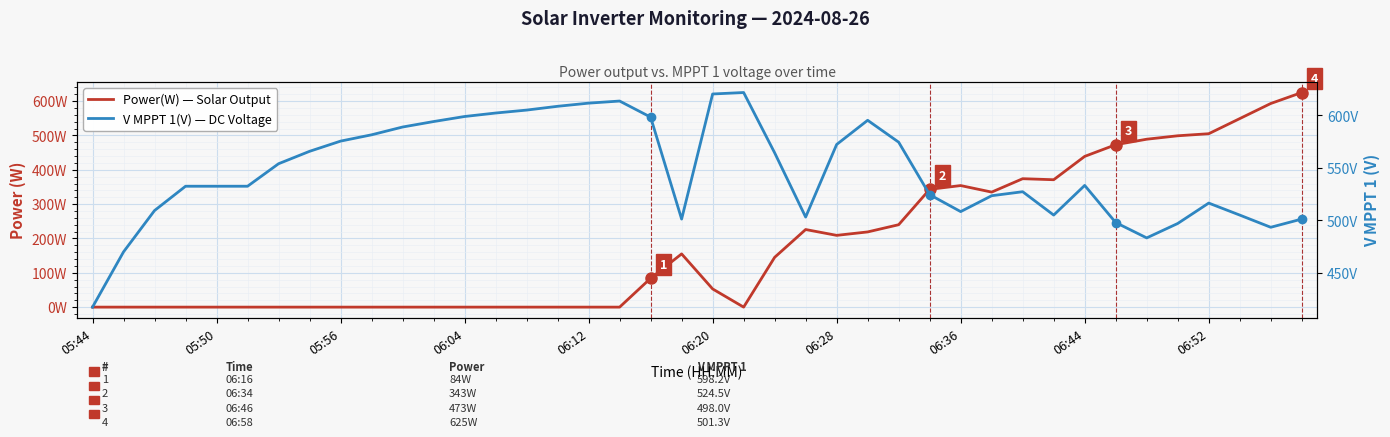

At which category does V MPPT 1(V) — DC Voltage reach its first local valley?

19